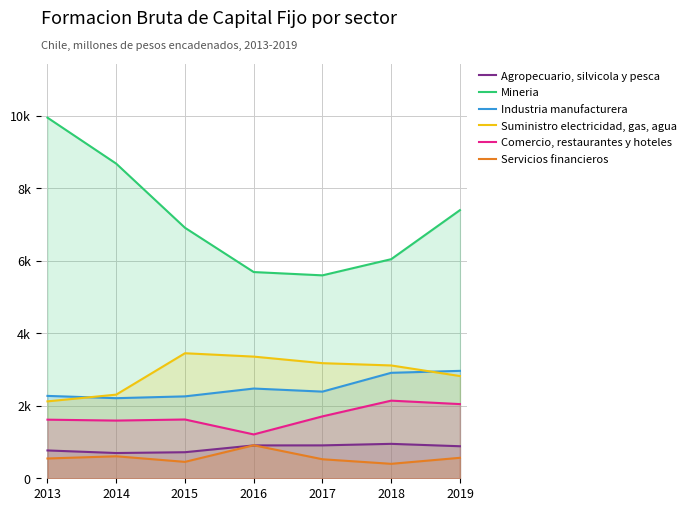

Does the chart have visible grid lines?

Yes